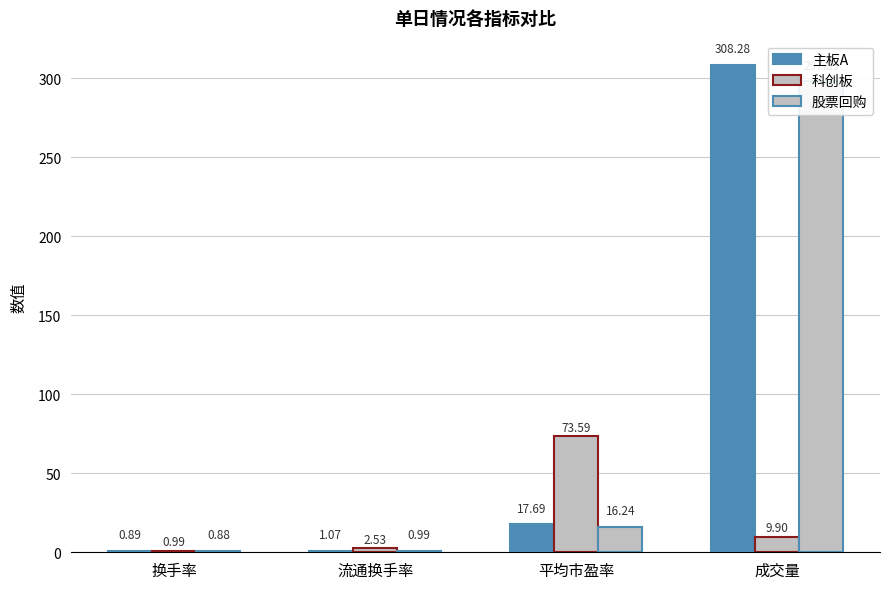

What is the label of the 4th bar from the left?

成交量